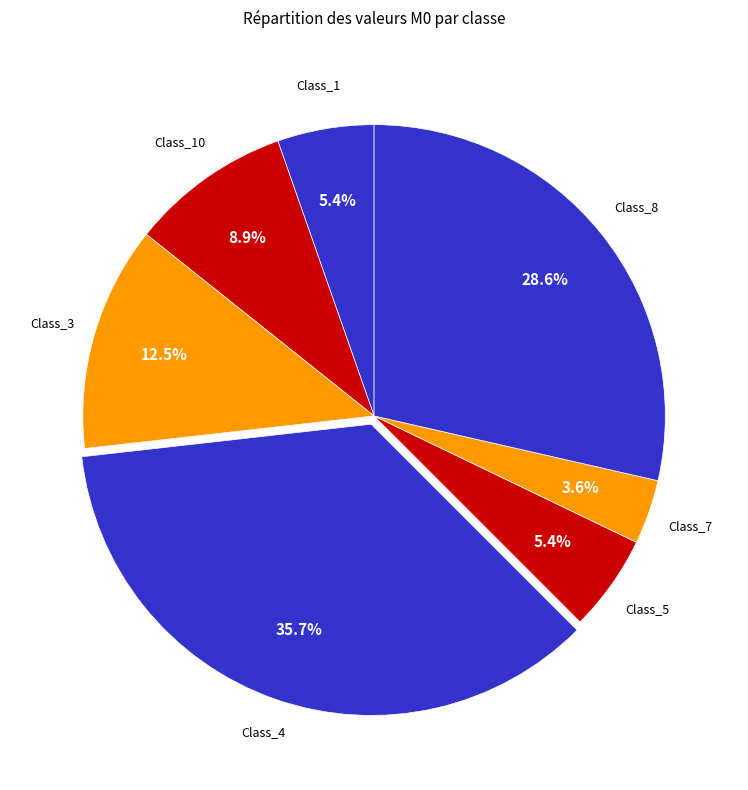

How many slices are in this pie chart?

7